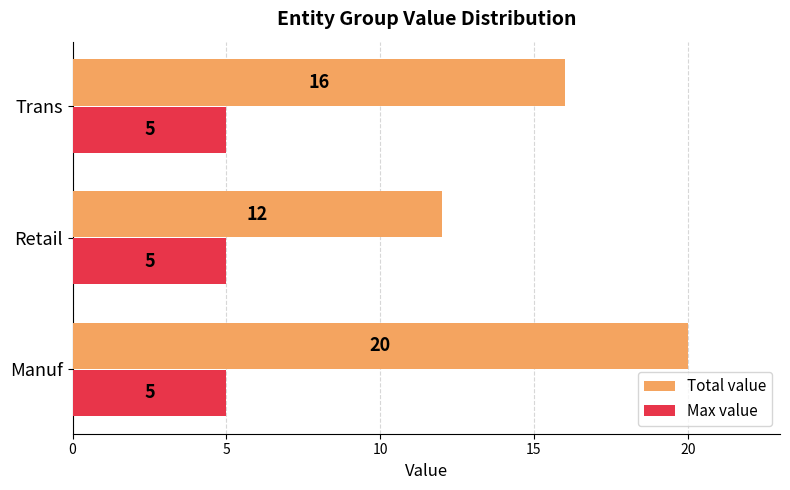

What is the sum of all Total value values?

48